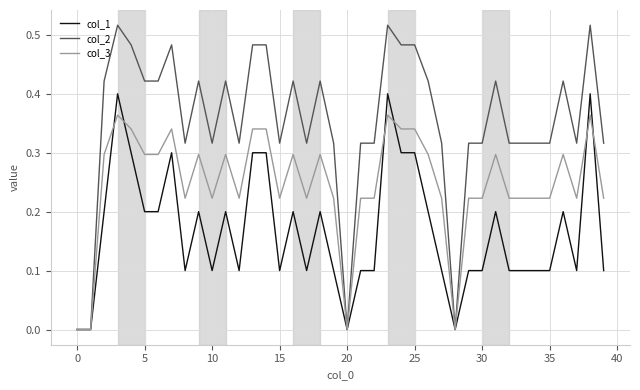

Which series has the widest spread of values?

col_2